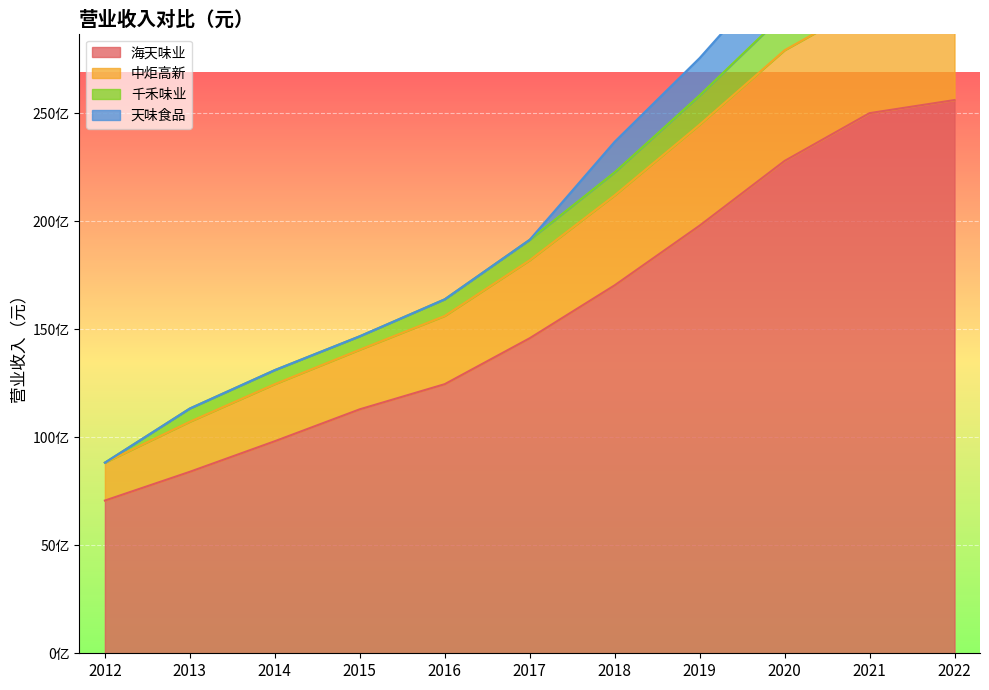

Does the chart display data point markers on the line(s)?

No